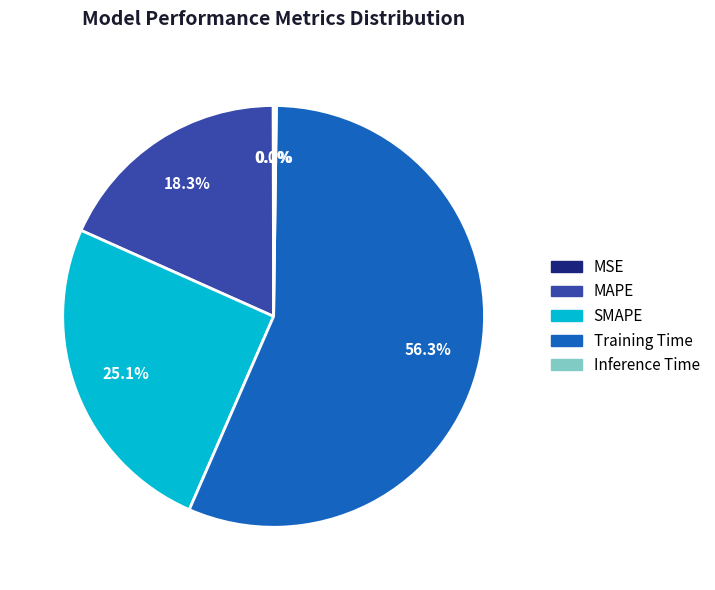

Between Training Time and SMAPE, which is larger?

Training Time